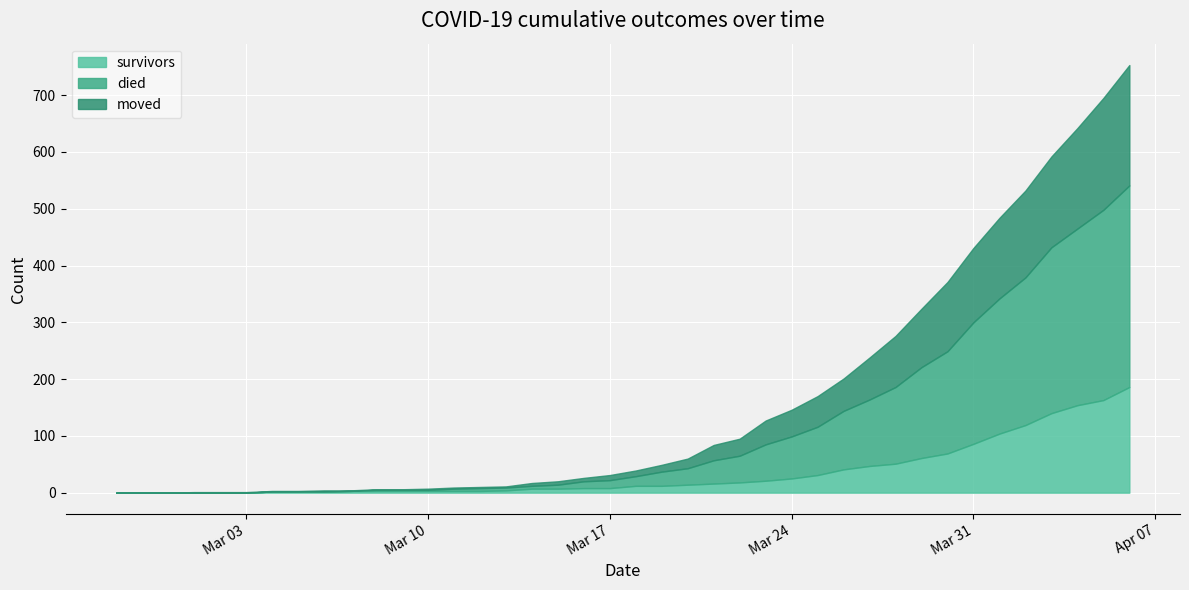

How many data points does each series have?

40